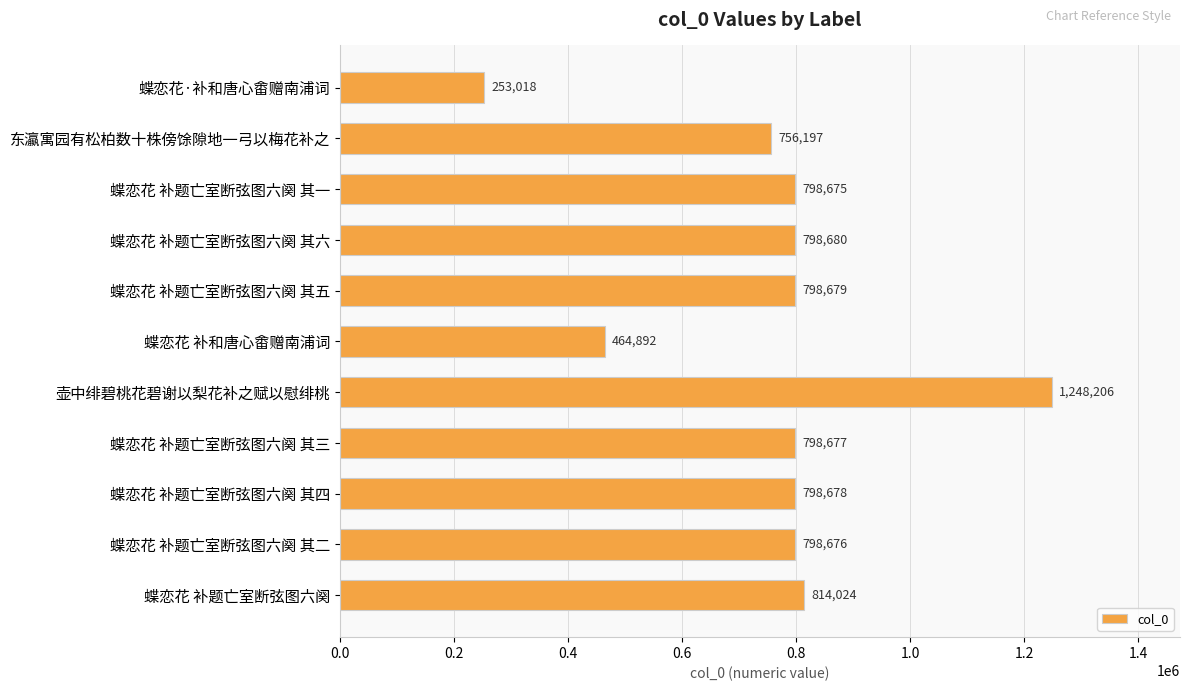

Which has a higher value, 壶中绯碧桃花碧谢以梨花补之赋以慰绯桃 or 蝶恋花 补题亡室断弦图六阕 其一?

壶中绯碧桃花碧谢以梨花补之赋以慰绯桃